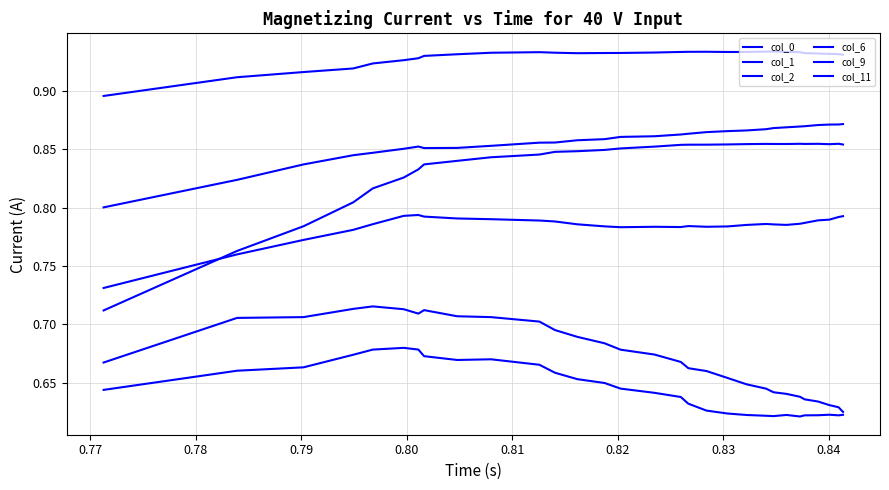

What is the value of the col_6 point at the 16th from the left?

0.6